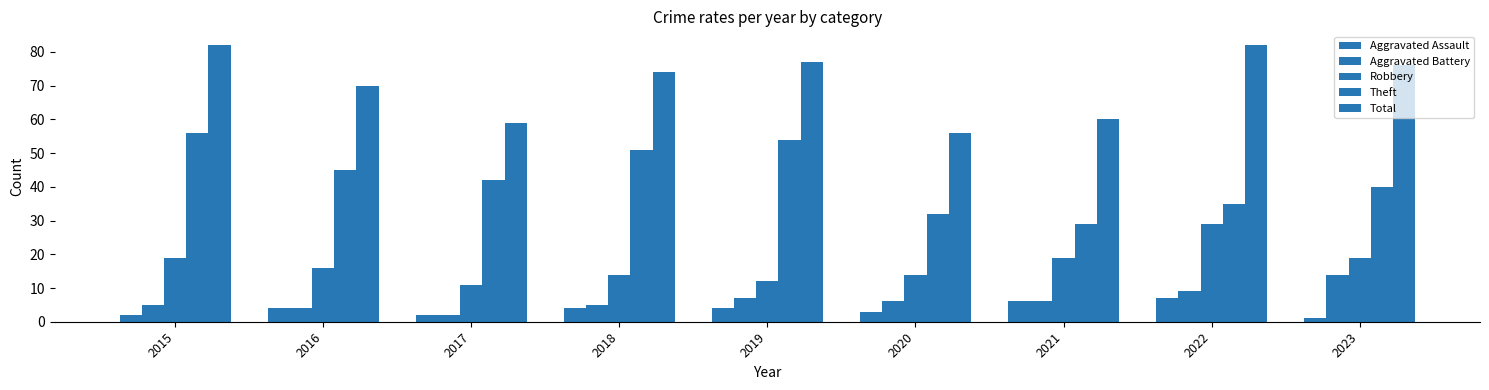

What is the total value across all series at 2020?

111